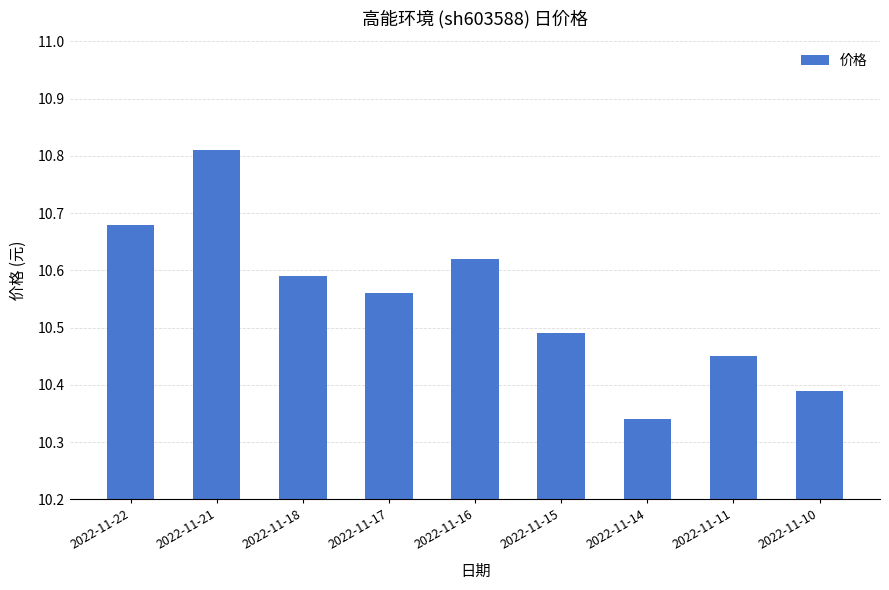

Which category has the lowest value across all series?

2022-11-14